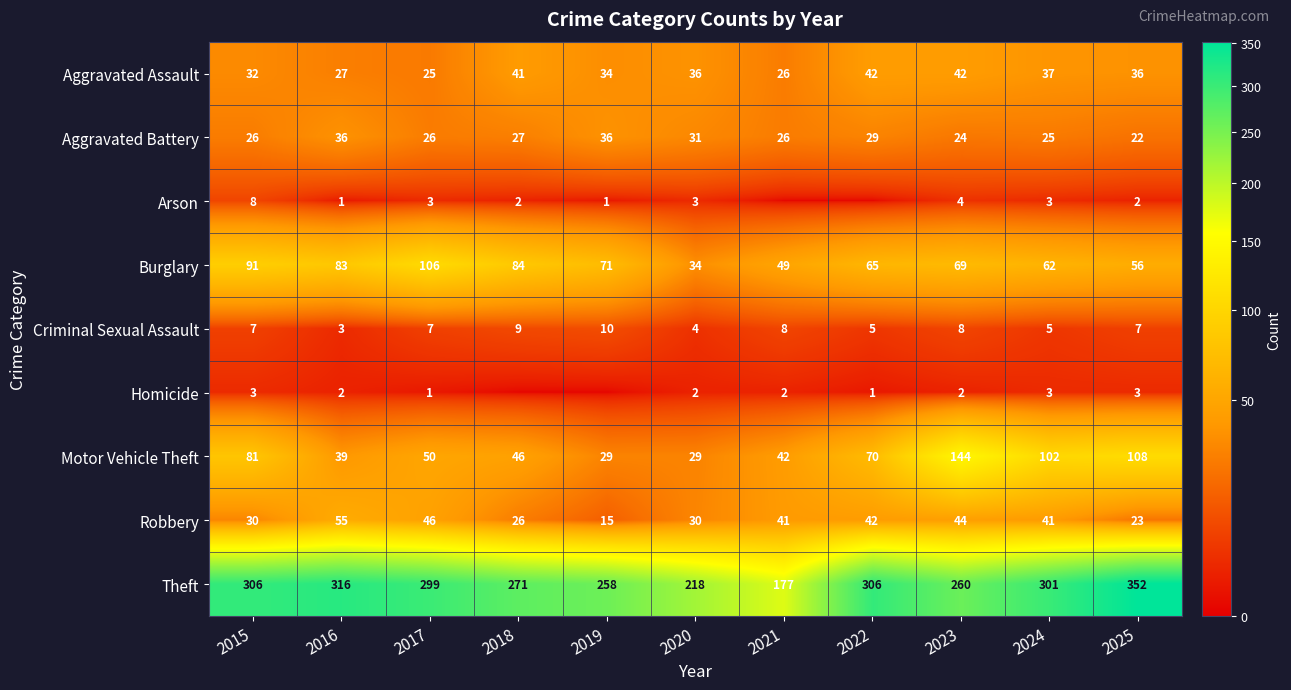

How many Criminal Sexual Assault values are between 5 and 8?

7